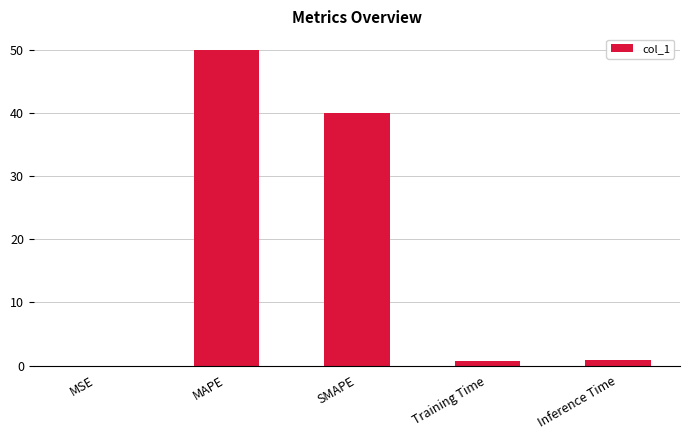

What is the maximum value shown in the chart?

50.0